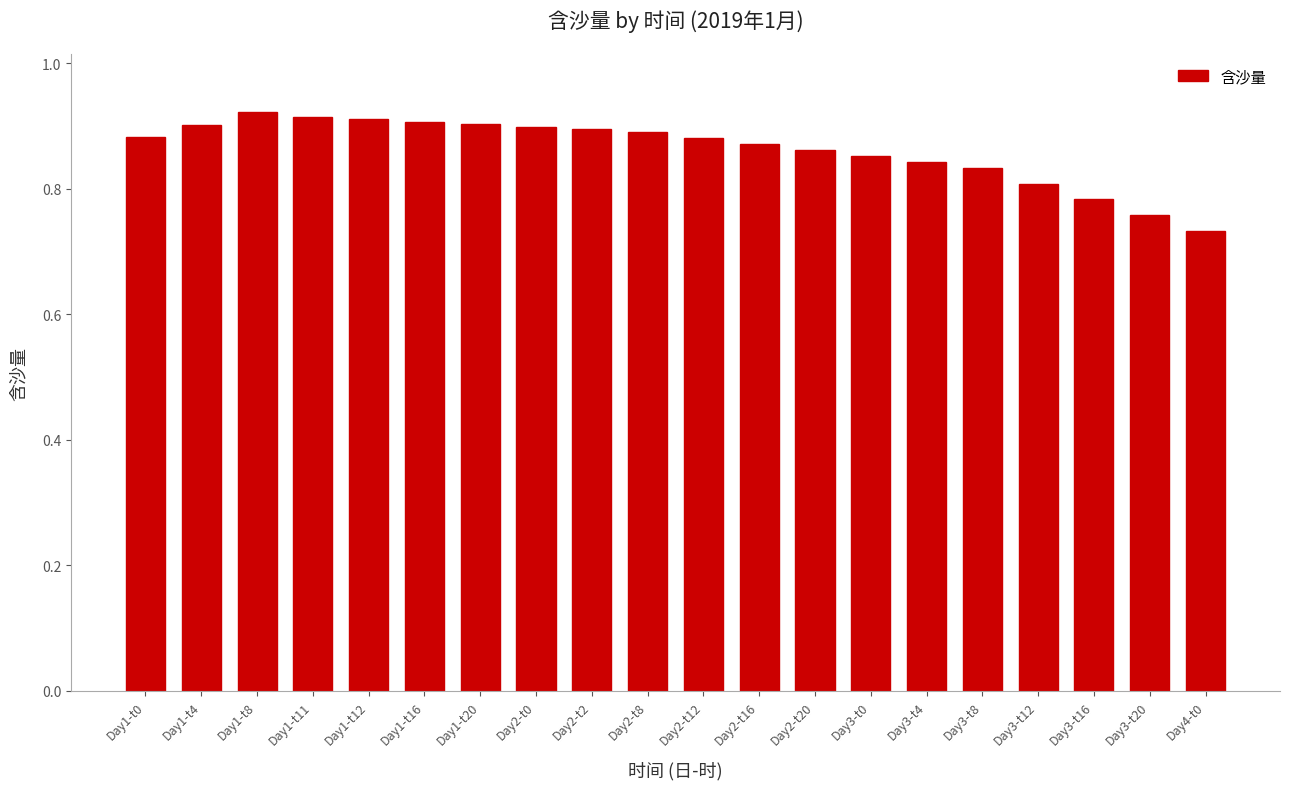

At which category does the chart reach its minimum across all series?

Day4-t0